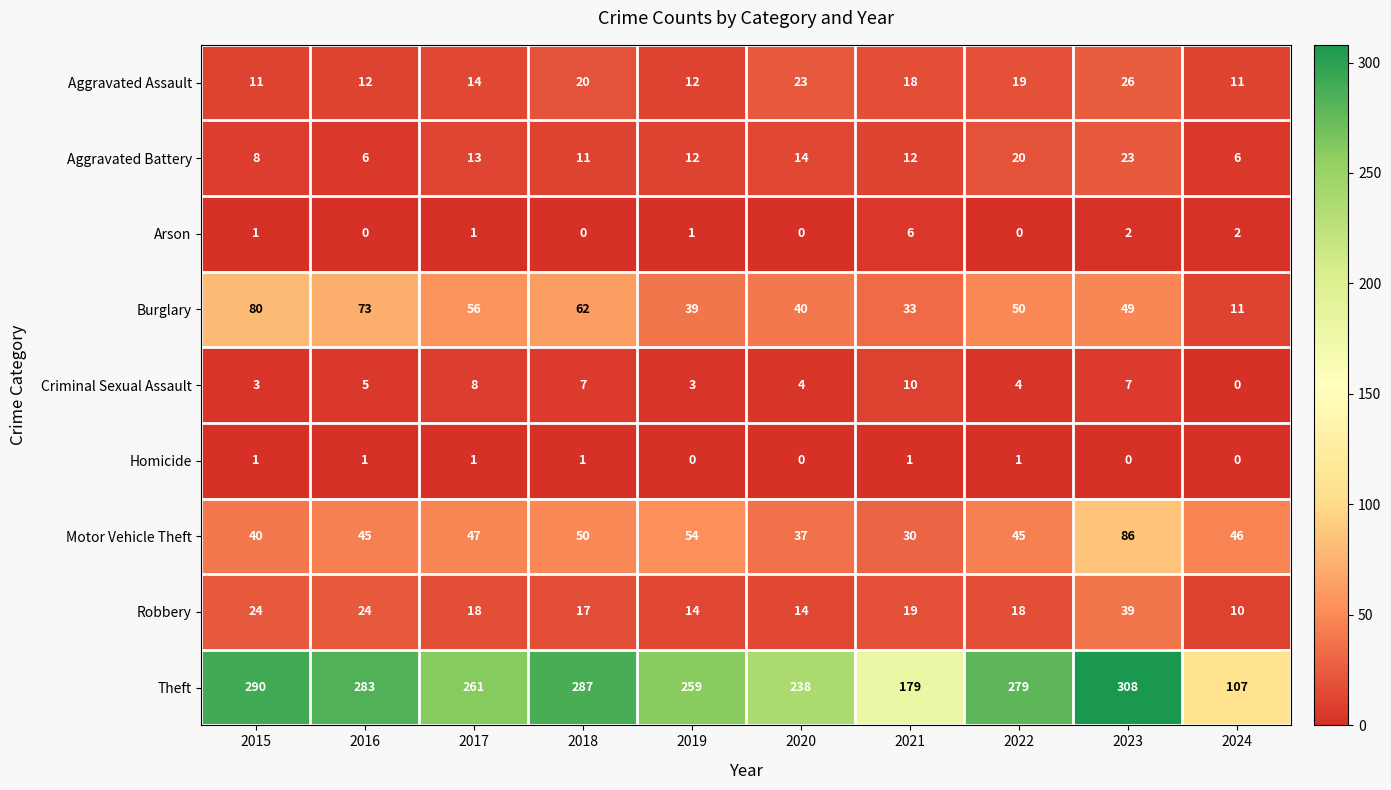

At which label does Theft first exceed 279?

2015